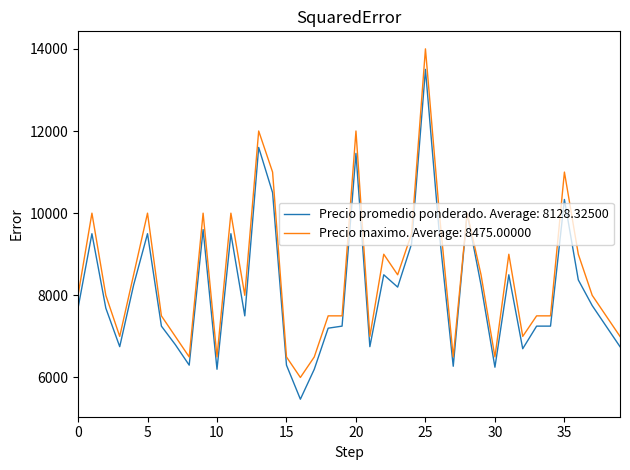

What is the smallest value displayed?

5471